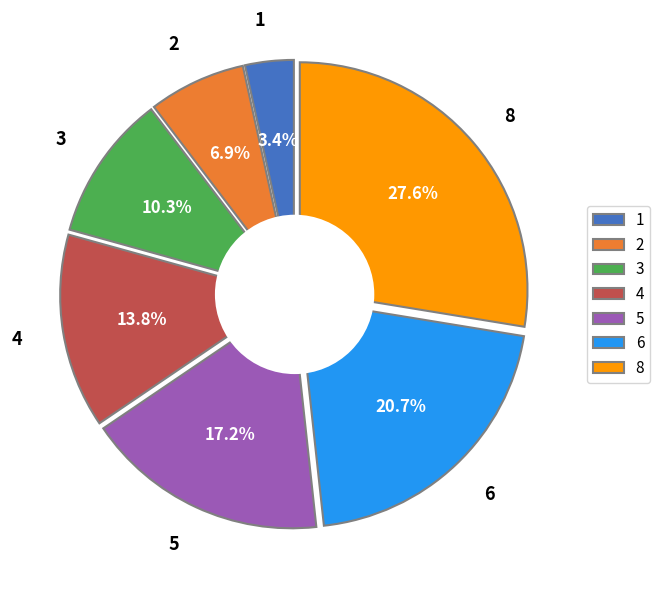

To the nearest percent, what portion does 1 represent?

3%